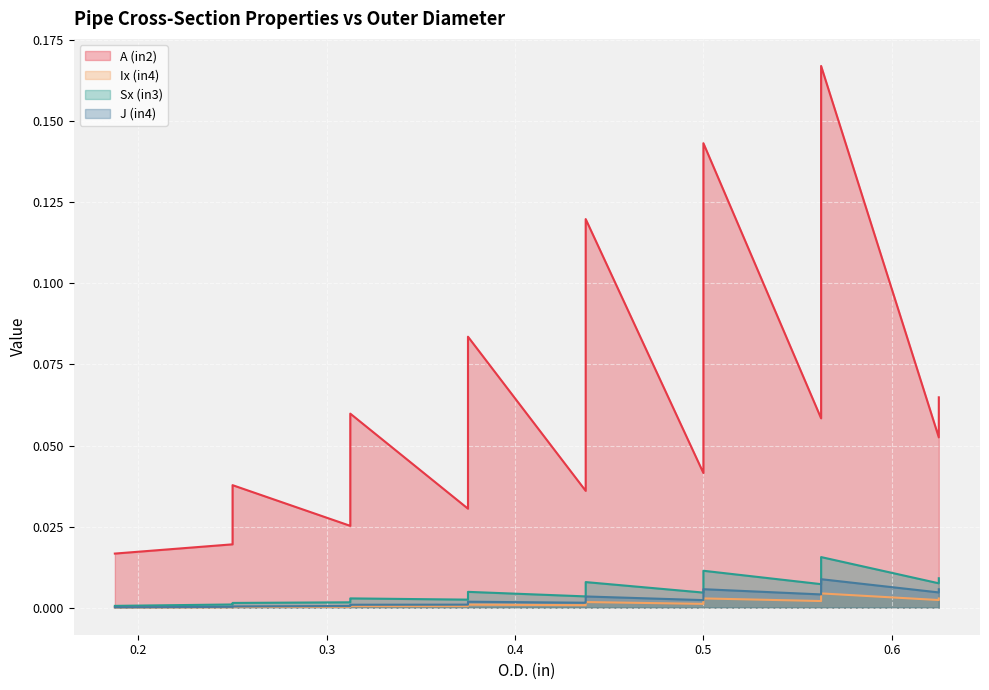

How many distinct data groups are displayed?

4